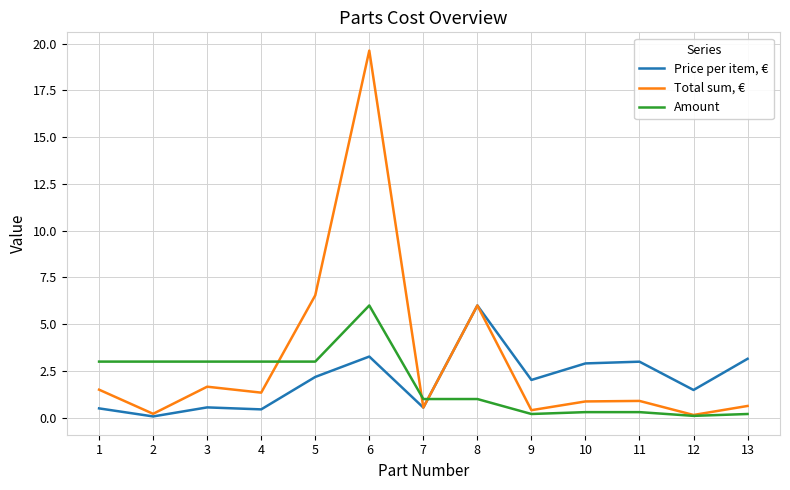

Where is the first local minimum for Total sum, €?

2